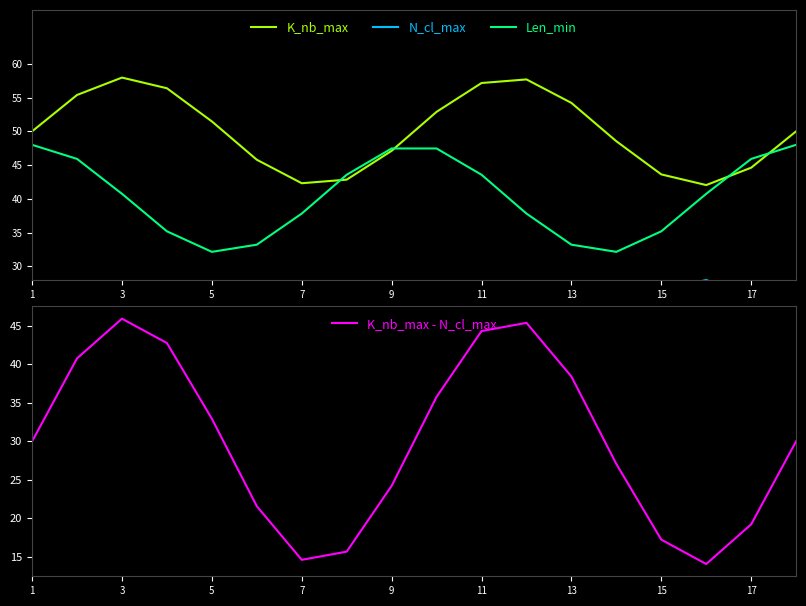

What is the difference between the Len_min values at 13 and 7?

4.6